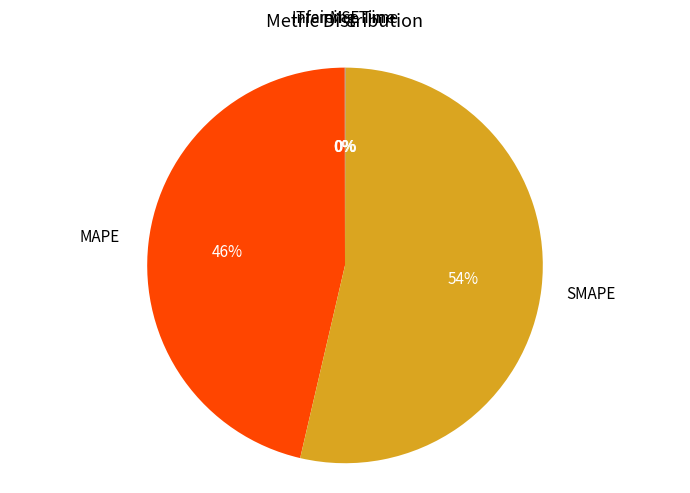

Is there a majority slice in this chart?

Yes